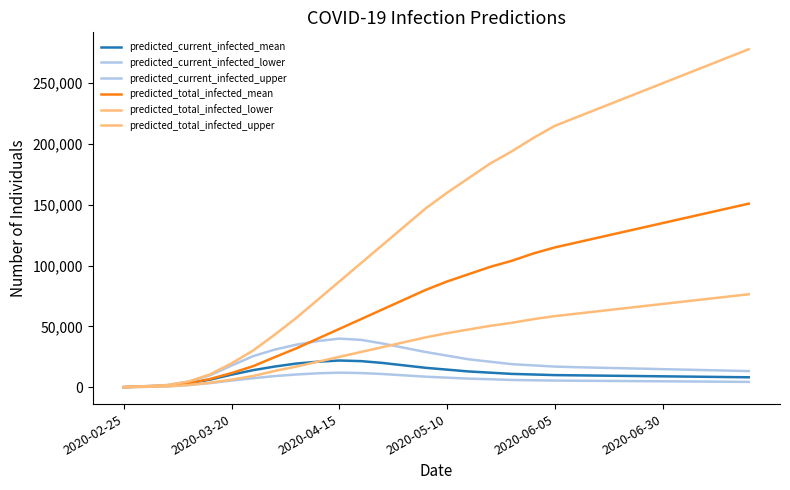

How many lines are shown in the chart?

6